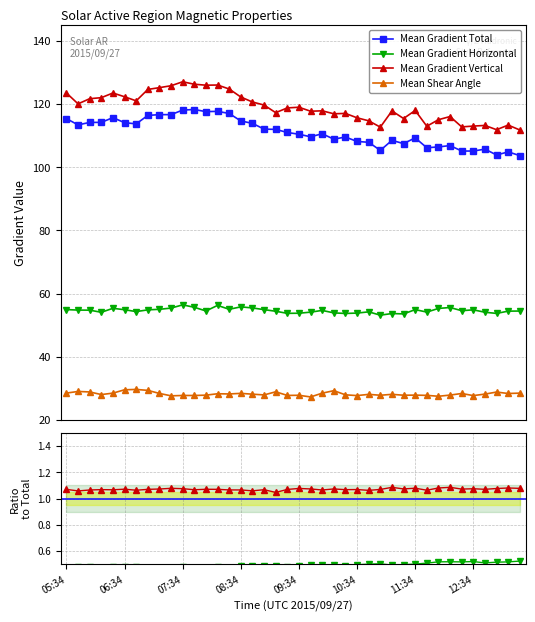

The value of Mean Gradient Total at 10:10 is 108.9. True or false?

True